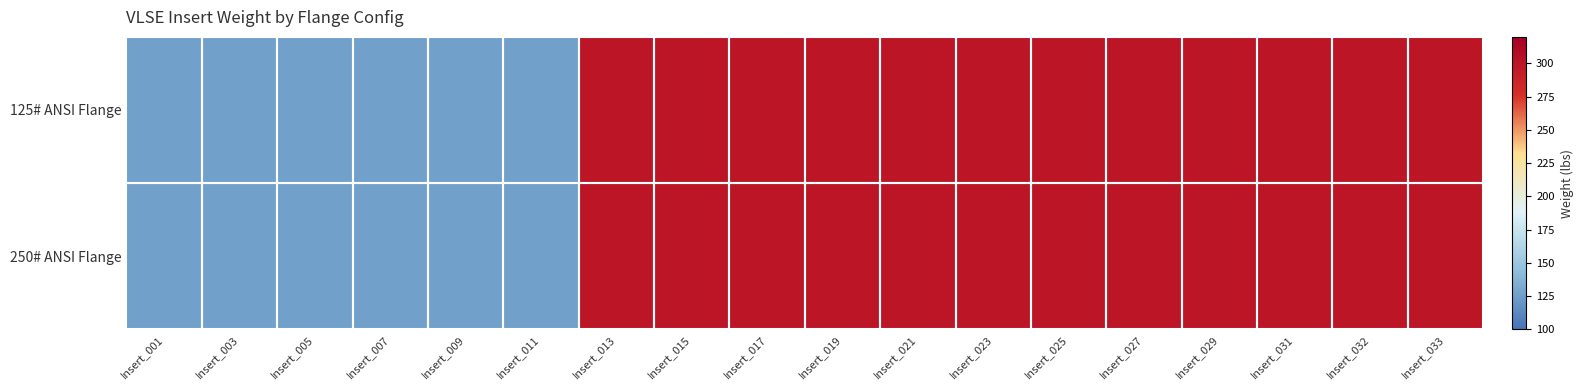

Reading left to right, list all the values displayed in this chart.

125# ANSI Flange: Insert_001=126	Insert_003=126	Insert_005=126	Insert_007=126	Insert_009=126	Insert_011=126	Insert_013=300	Insert_015=300	Insert_017=300	Insert_019=300	Insert_021=300	Insert_023=300	Insert_025=300	Insert_027=300	Insert_029=300	Insert_031=300	Insert_032=300	Insert_033=300
250# ANSI Flange: Insert_001=126	Insert_003=126	Insert_005=126	Insert_007=126	Insert_009=126	Insert_011=126	Insert_013=300	Insert_015=300	Insert_017=300	Insert_019=300	Insert_021=300	Insert_023=300	Insert_025=300	Insert_027=300	Insert_029=300	Insert_031=300	Insert_032=300	Insert_033=300